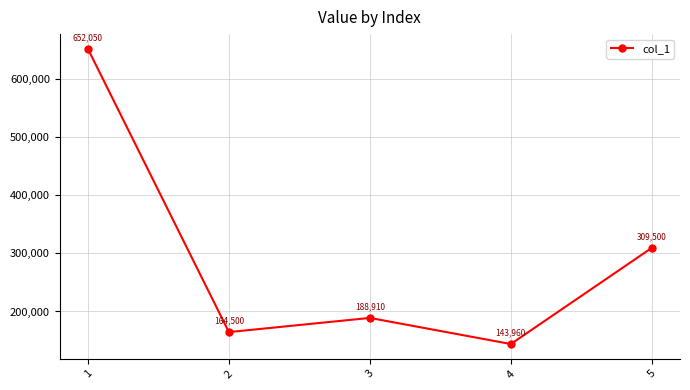

What is the ratio of the value at 2 to the value at 3?

0.9